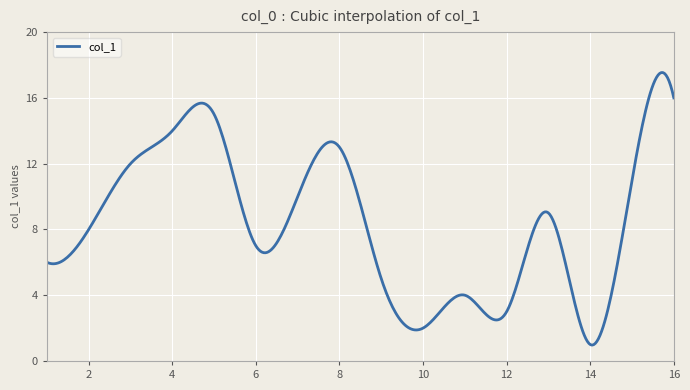

What is the difference between the maximum and minimum values?

16.6